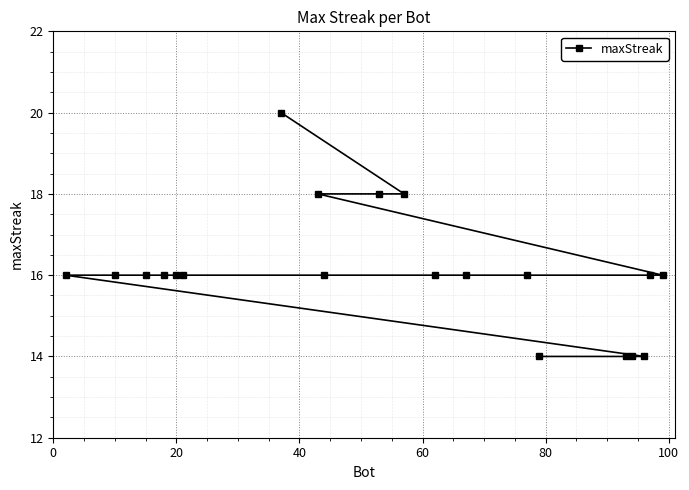

What is the value of the 13th point from the left?

16